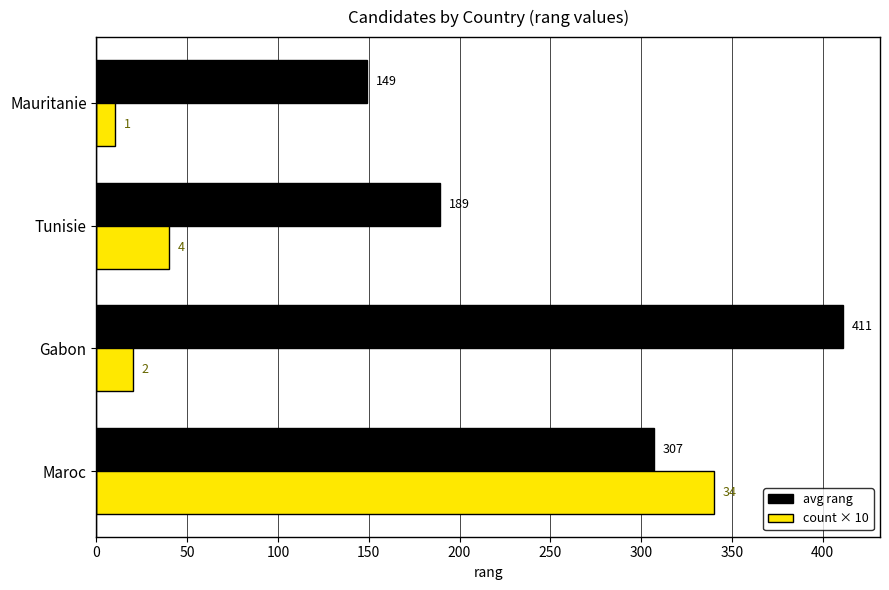

Rank the series at Mauritanie from lowest to highest value.

count × 10, avg rang